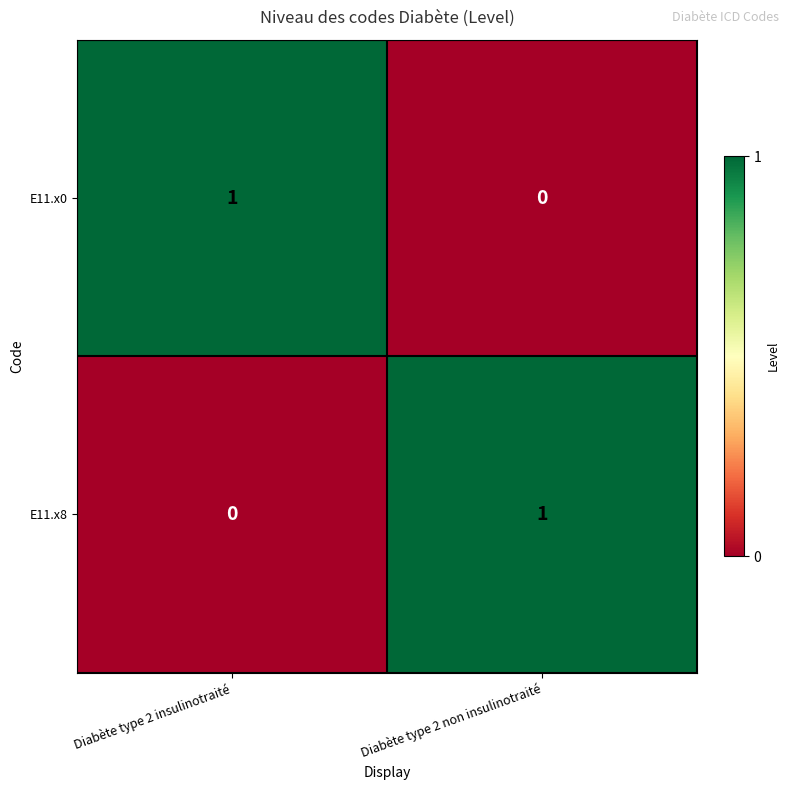

Is the value of E11.x0 at Diabète type 2 insulinotraité greater than the value of E11.x8 at Diabète type 2 insulinotraité?

Yes